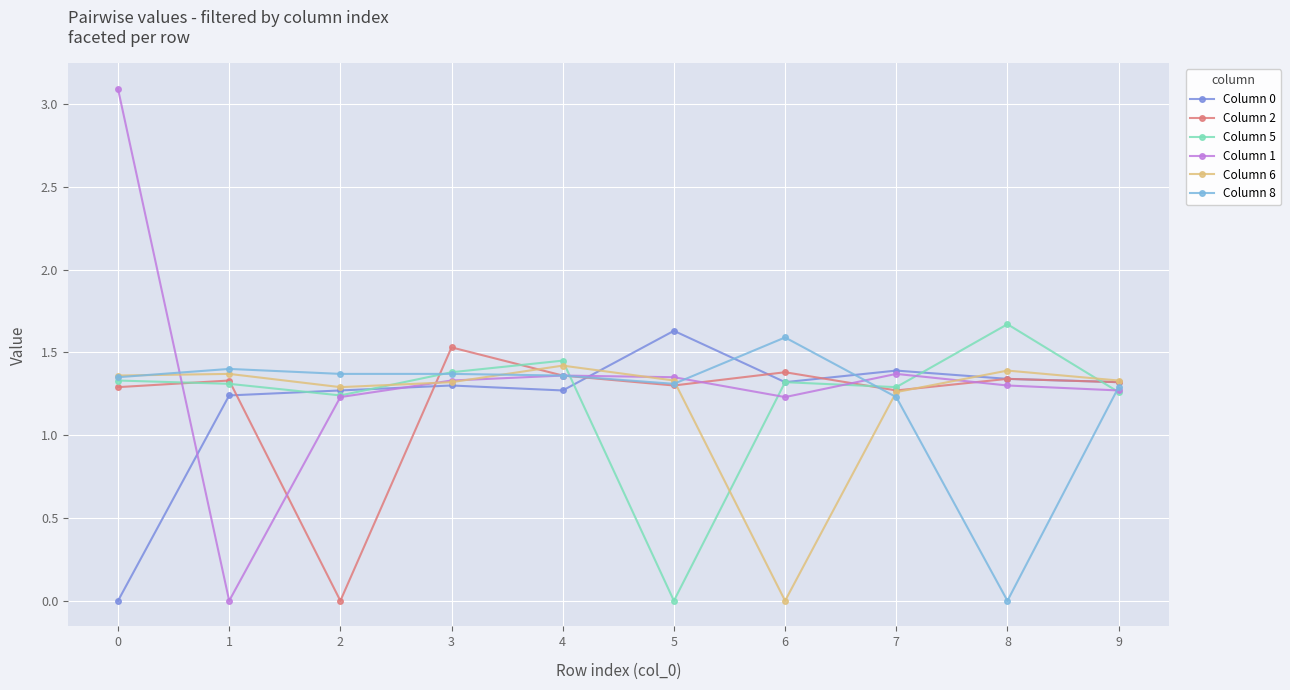

What is the maximum value for Column 1?

3.1